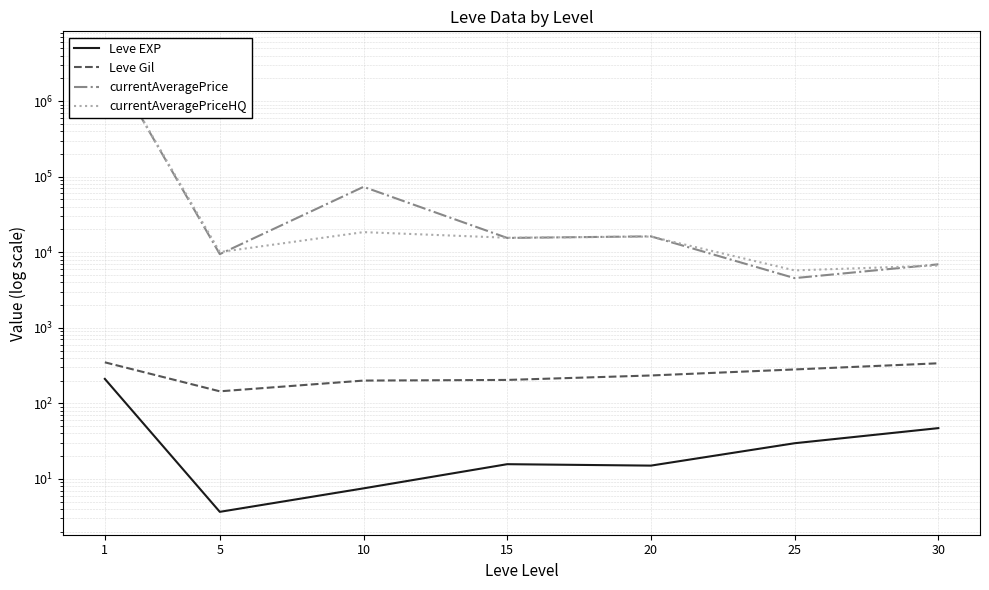

What is the average value of the currentAveragePrice series?

613775.4